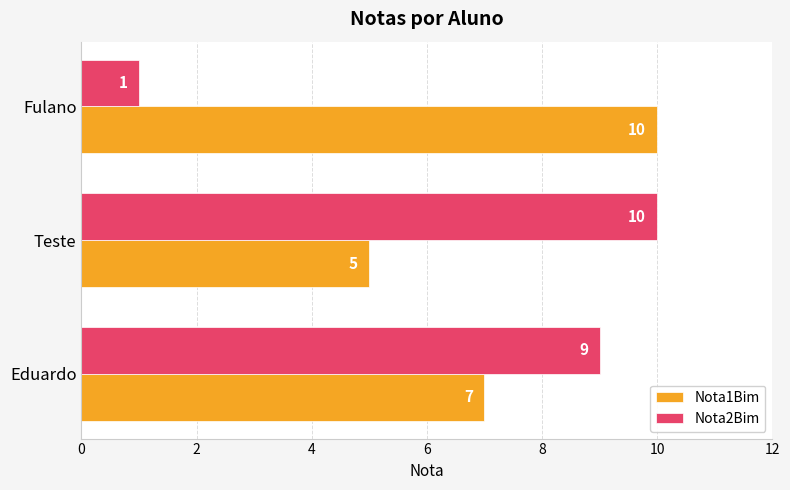

Which series has the widest spread of values?

Nota2Bim